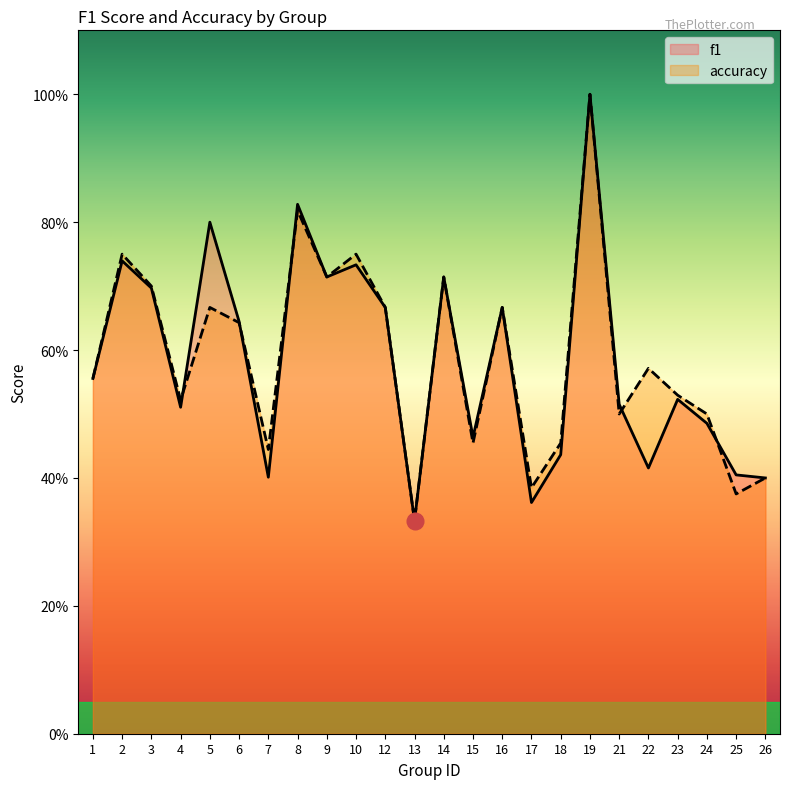

What are all the series names shown in the legend?

f1, accuracy